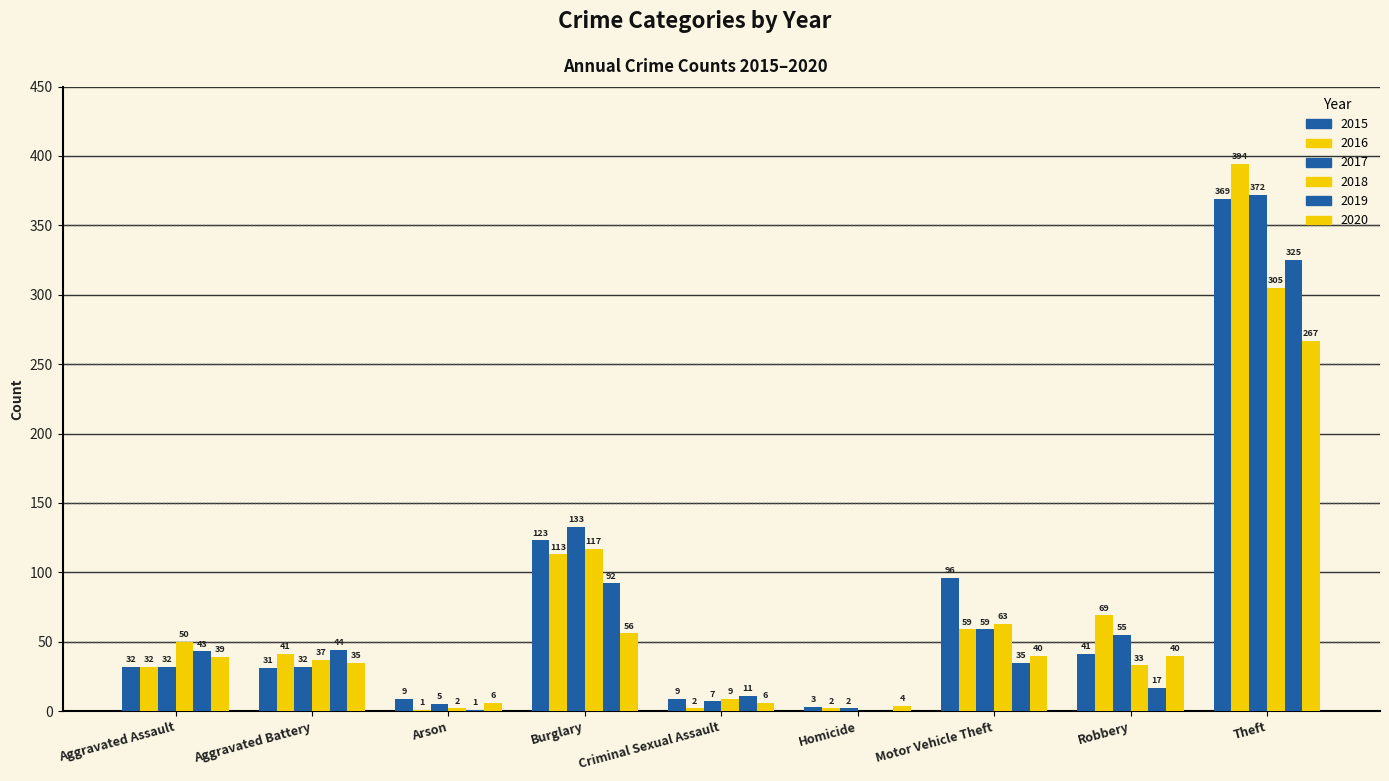

At which category is the sum across all series the highest?

Theft